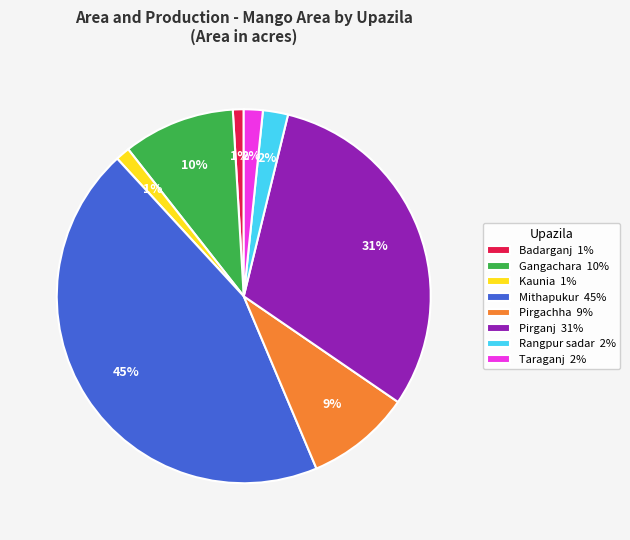

Do Badarganj 1% and Kaunia 1% together represent more than half of the pie?

No